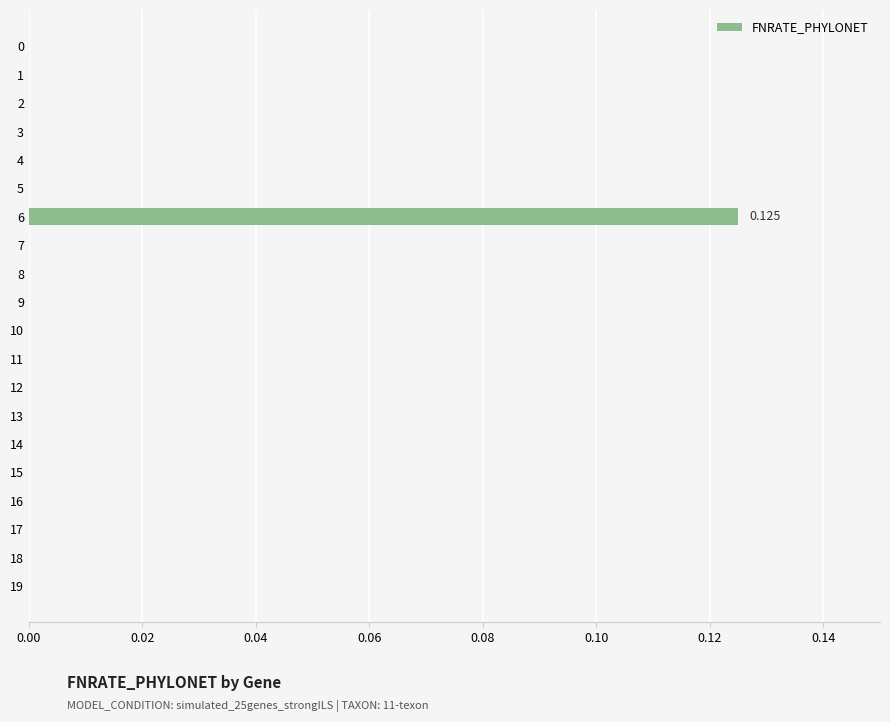

How many series are shown in this chart?

1